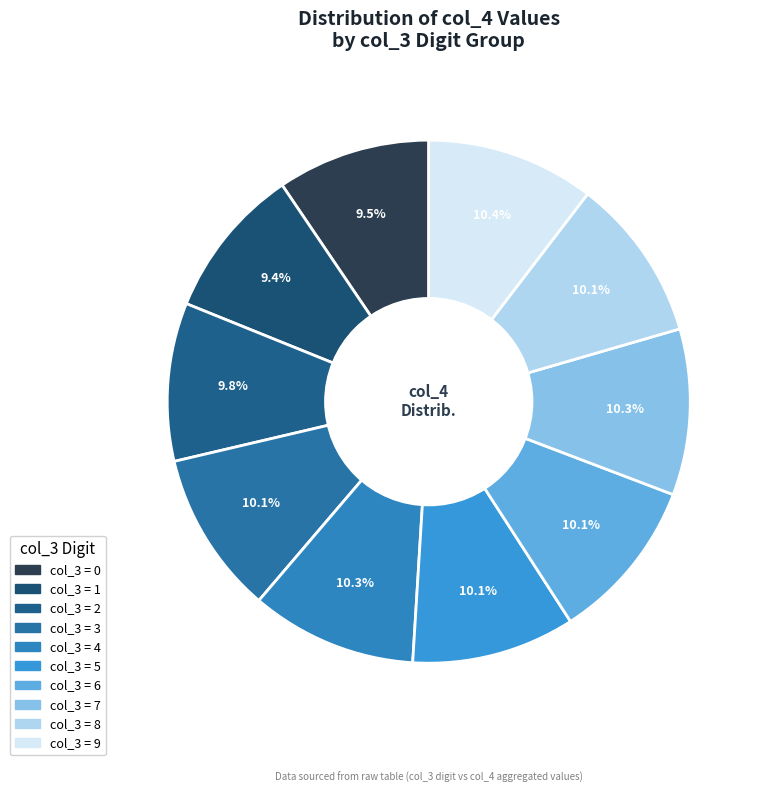

How many slices are in this pie chart?

10